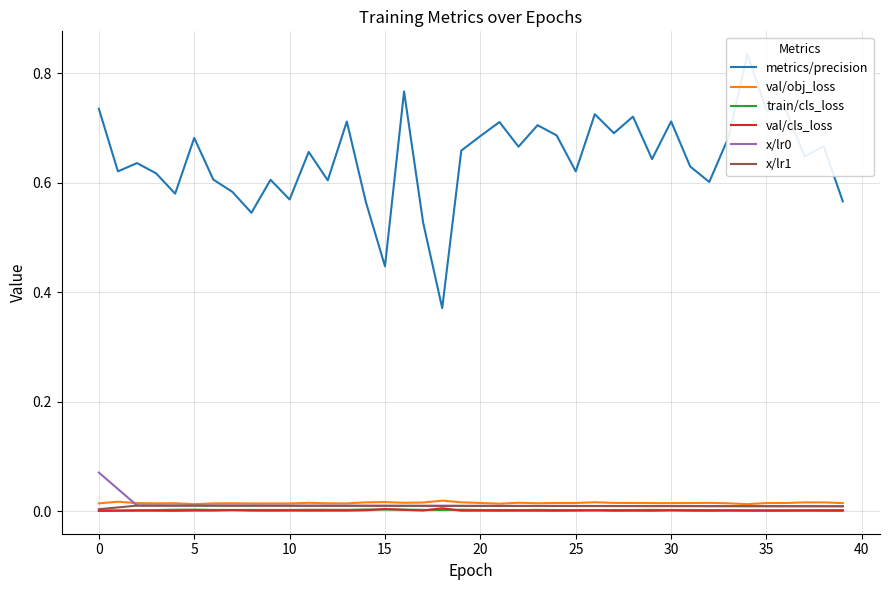

True or false: val/obj_loss and val/cls_loss cross at least once.

False